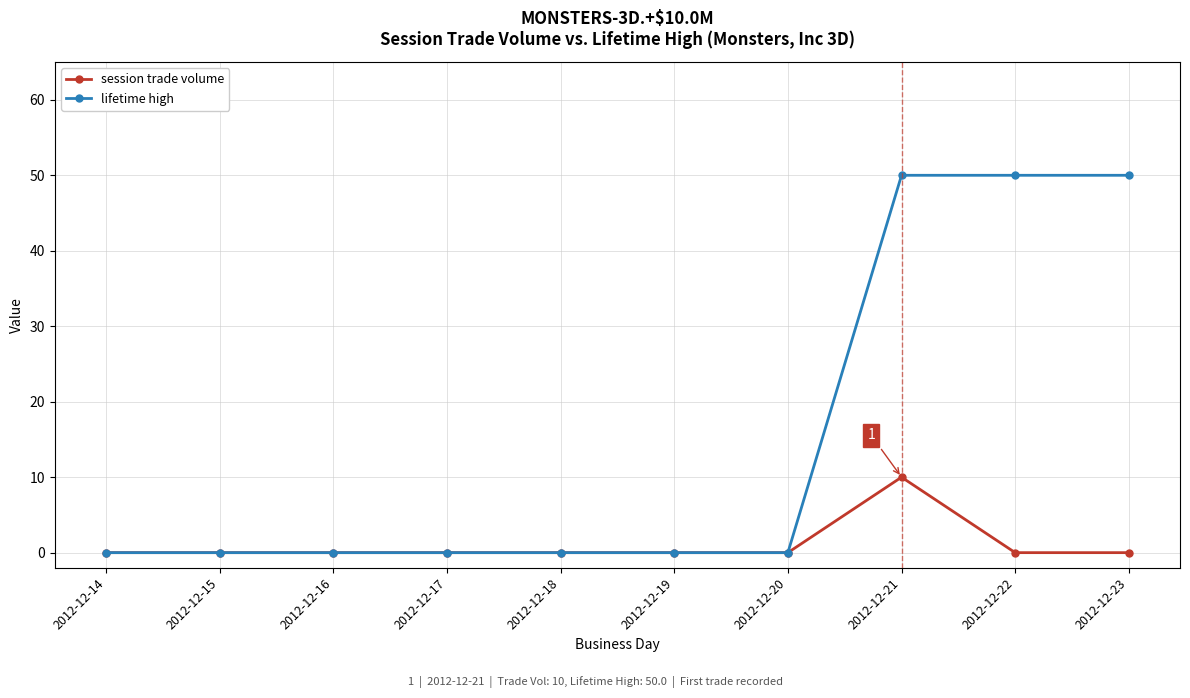

At how many categories does at least one series exceed 32?

3